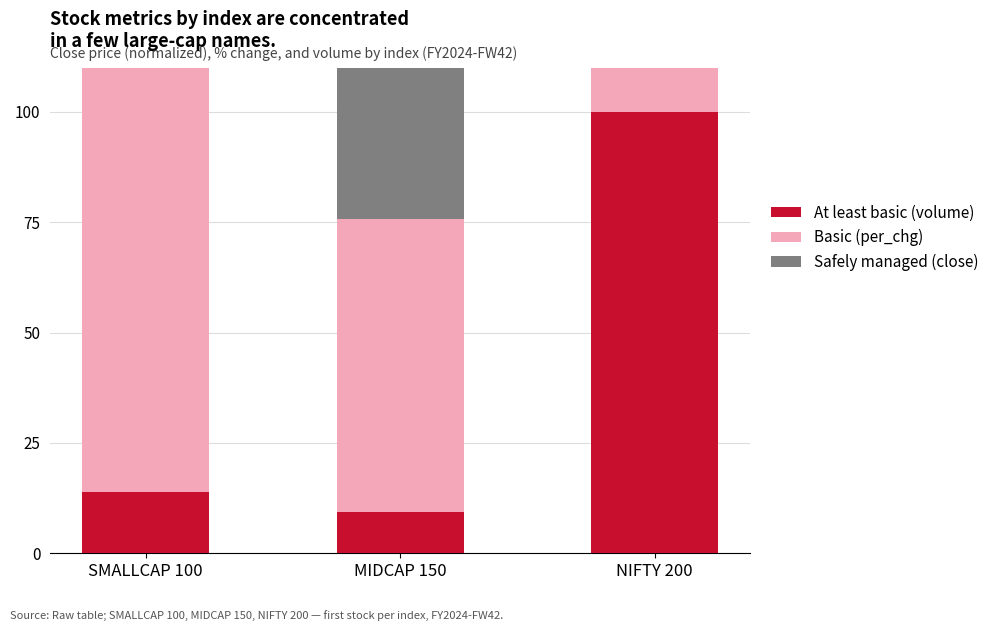

At which label does per_chg first exceed 66?

SMALLCAP 100